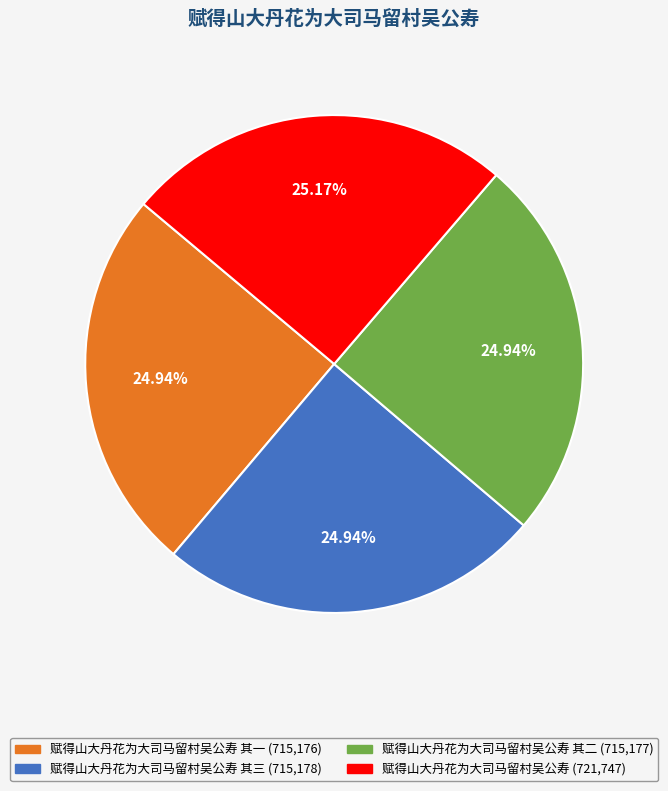

Is there any slice that represents more than half of the pie?

No